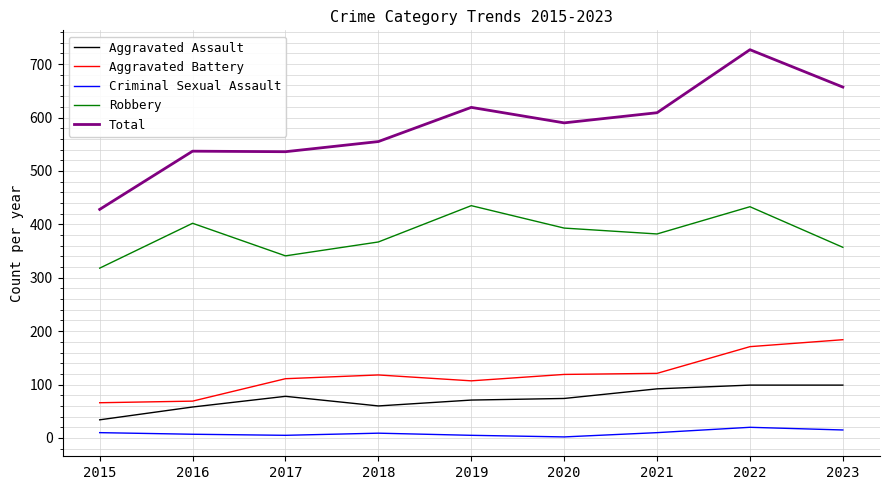

Rank the series by their maximum value, from lowest to highest.

Criminal Sexual Assault, Aggravated Assault, Aggravated Battery, Robbery, Total